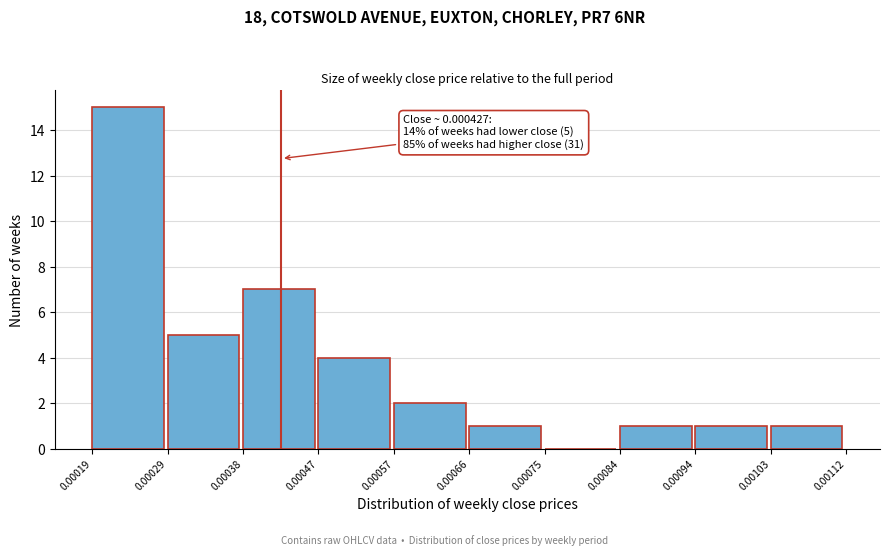

Over which range of the x-axis is the bar tallest?

0.00019 to 0.00029